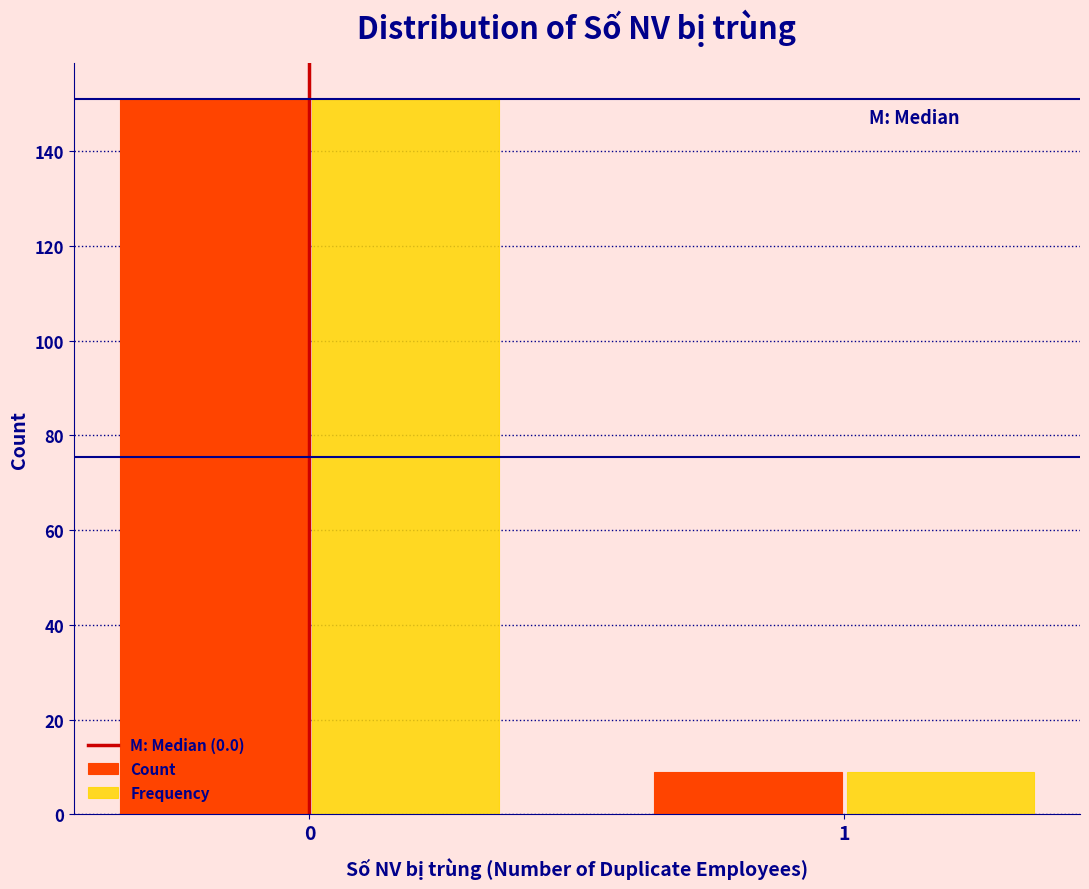

Reading left to right, transcribe all the data shown in this chart.

Count: 151	9
Frequency: 151	9